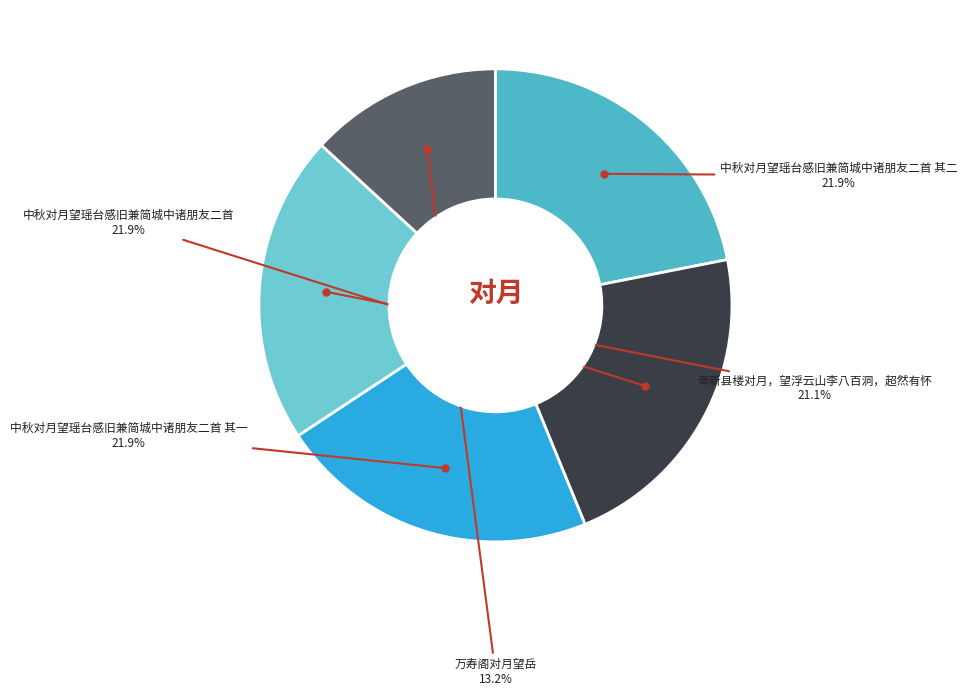

How many slices are in this pie chart?

5